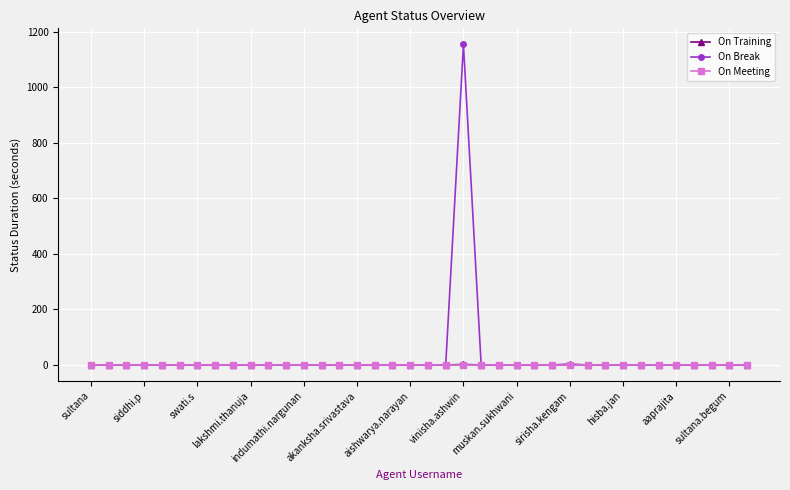

Which series has the largest range (max minus min)?

On Break